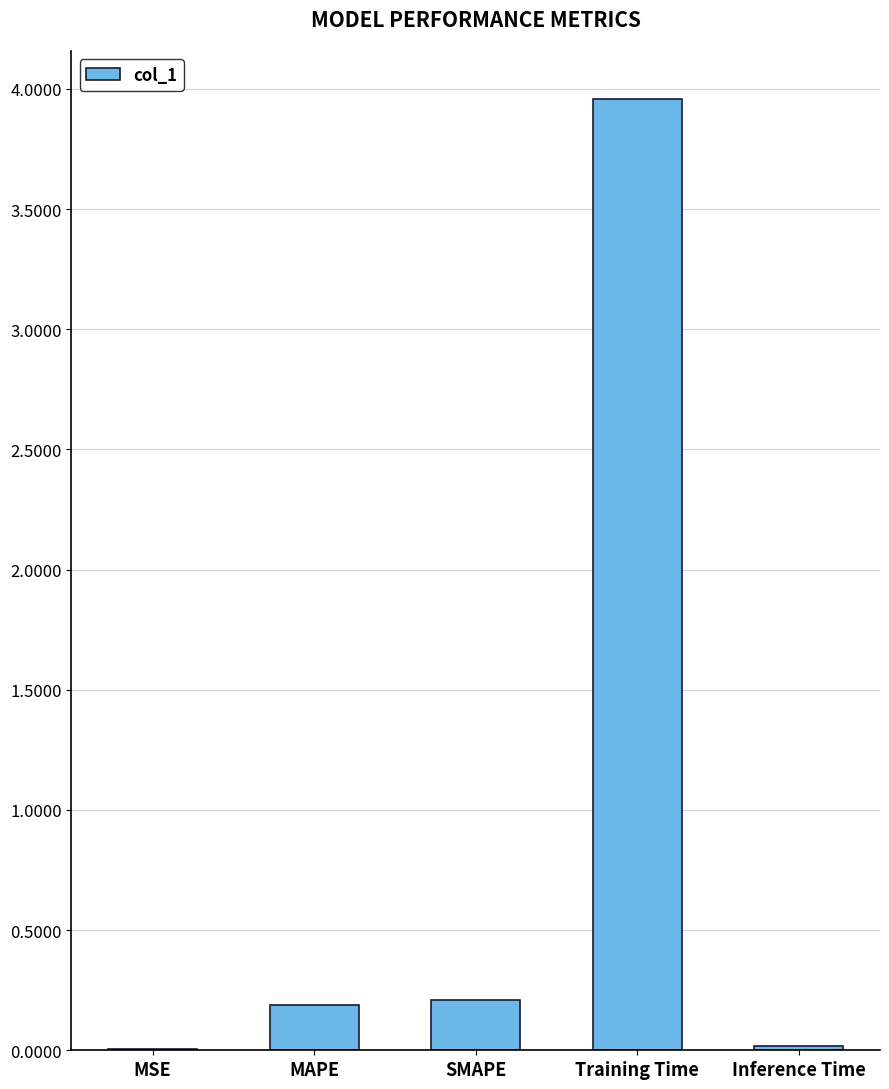

True or false: the data shows 0.2 at MAPE.

True